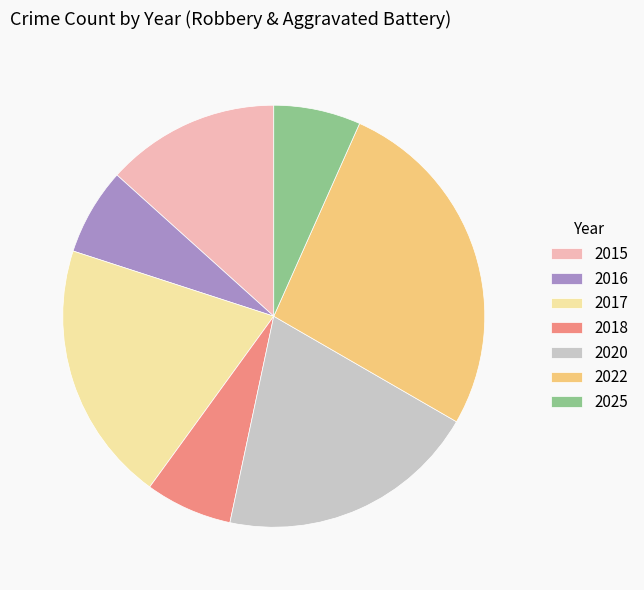

Does 2016 account for over 50% of the chart?

No